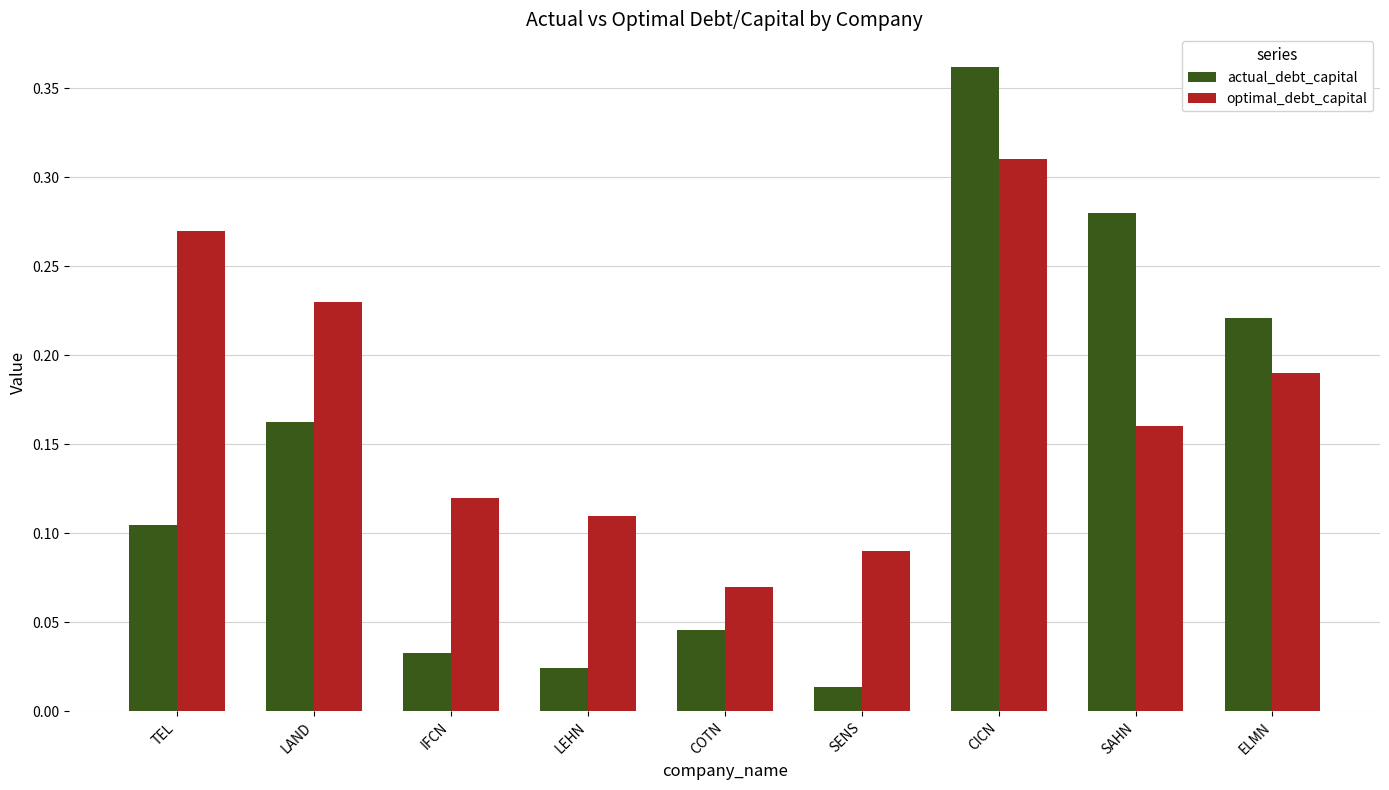

What position from the right is TEL?

9